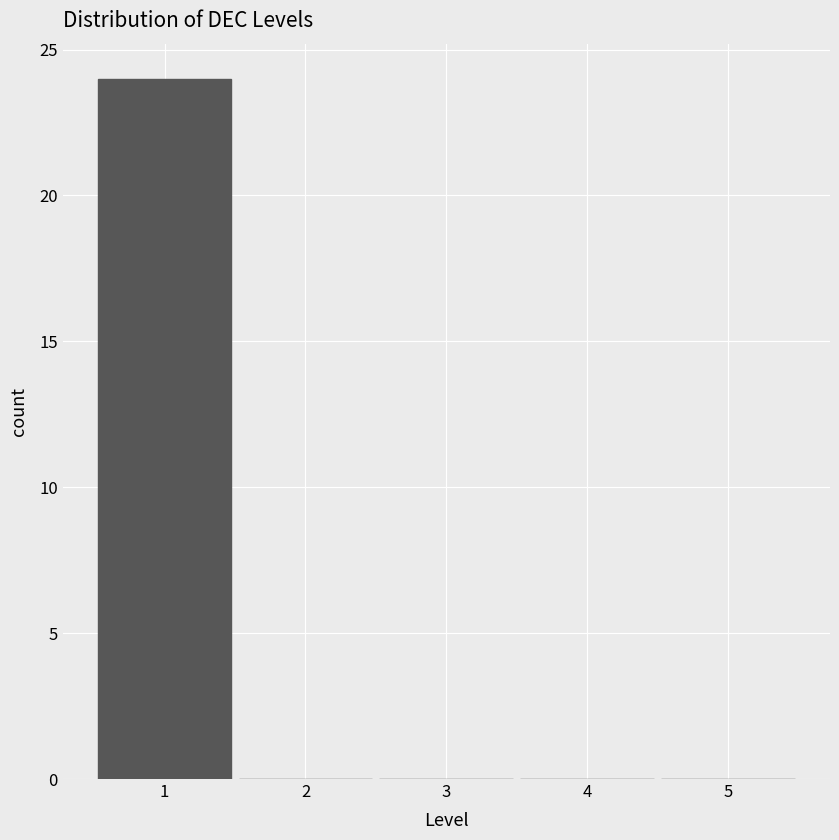

Over which range of the x-axis is the bar tallest?

0.5 to 1.5